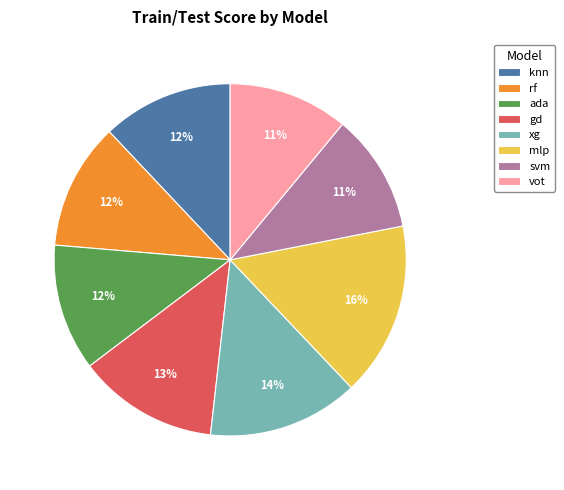

Between xg and knn, which is larger?

xg